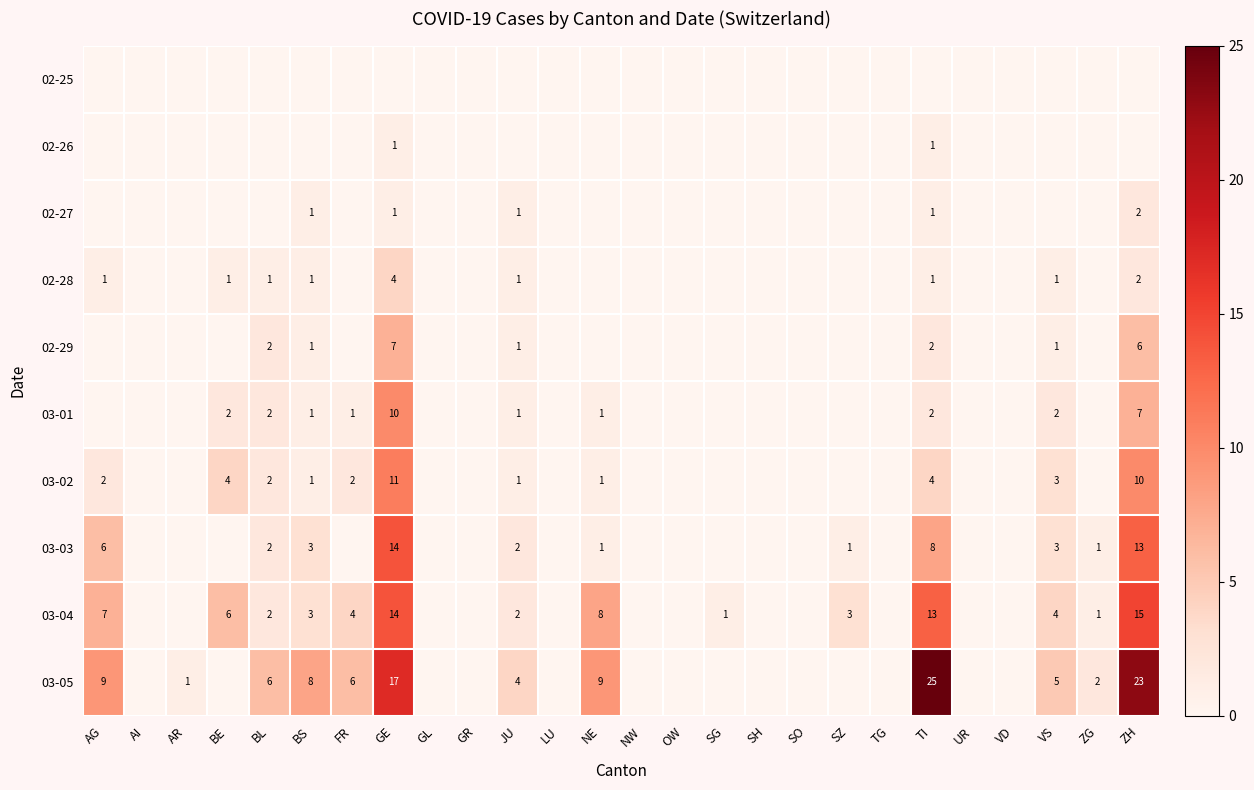

The value of 03-01 at JU is 1. True or false?

True